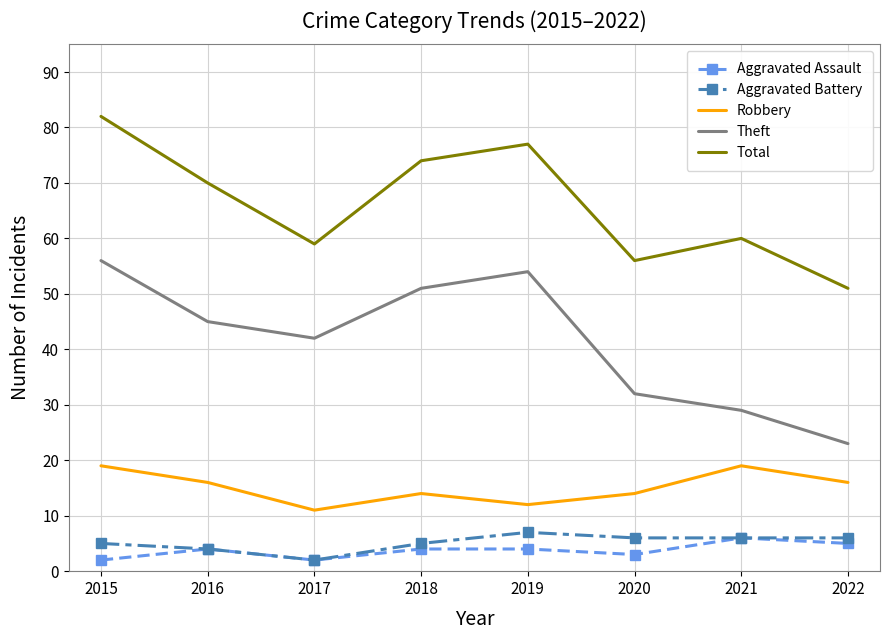

Rank the series at 2015 from lowest to highest value.

Aggravated Assault, Aggravated Battery, Robbery, Theft, Total